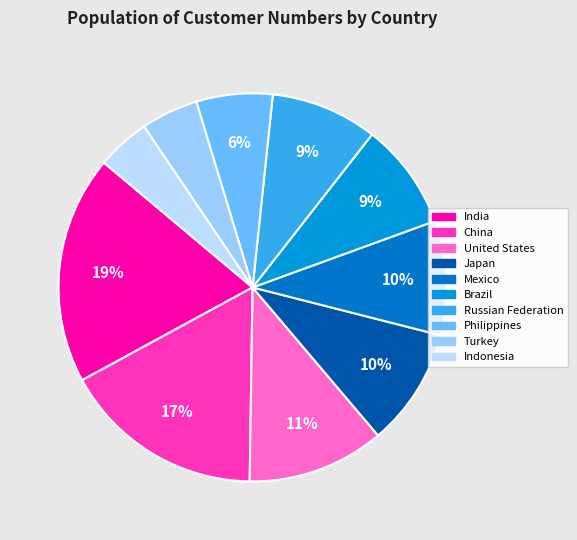

To the nearest percent, what is the combined percentage of Brazil and China?

26%